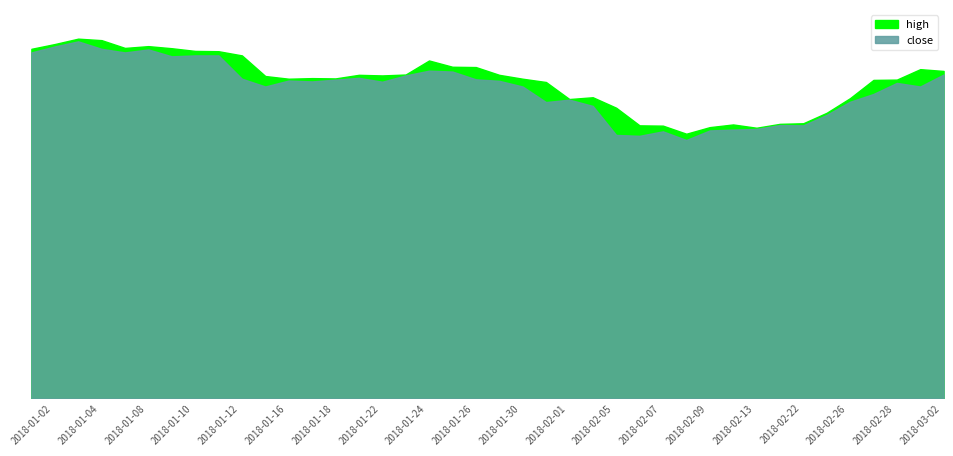

In high, how many points are lower than both neighbors (excluding endpoints)?

7